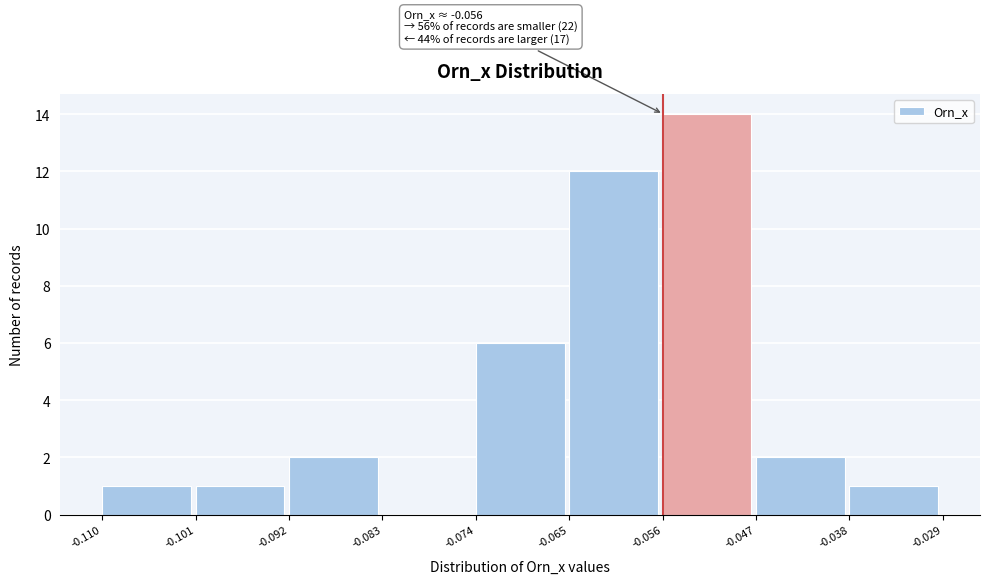

Over which range of the x-axis is the bar tallest?

-0.056 to -0.047